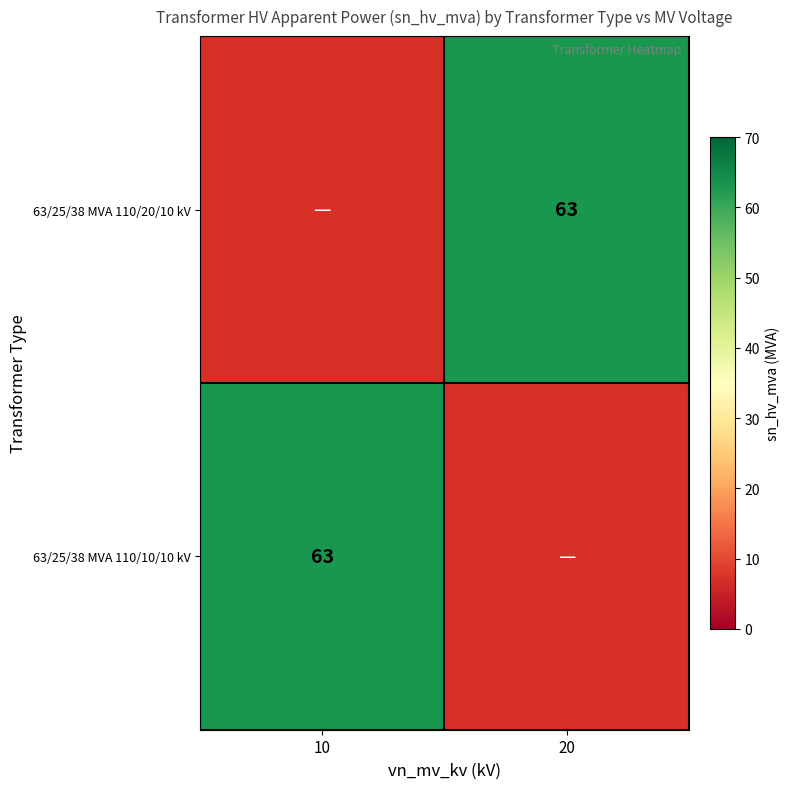

How many categories are shown in the chart?

2